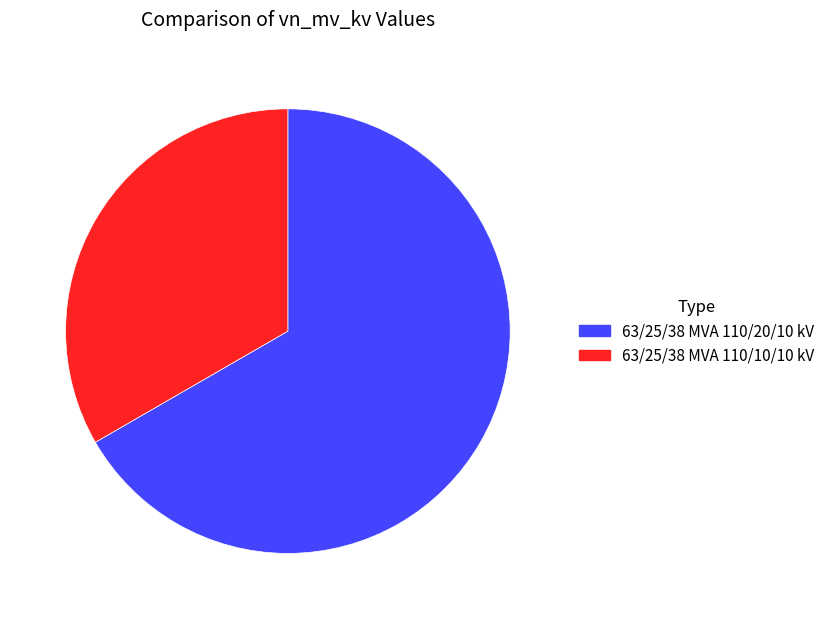

What is the largest slice in the pie chart?

63/25/38 MVA 110/20/10 kV